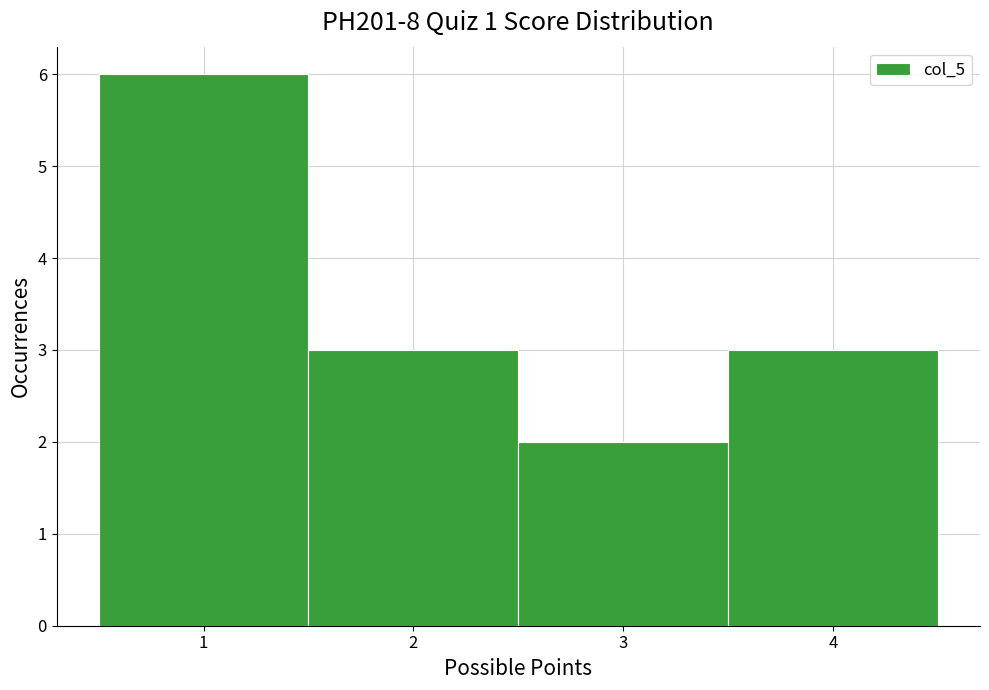

Reading left to right, transcribe this chart: for each bar, give the range it covers on the x-axis and its height. The values are not printed on the chart, so give them approximately, as read against the axis.

0.5 to 1.5: 6
1.5 to 2.5: 3
2.5 to 3.5: 2
3.5 to 4.5: 3